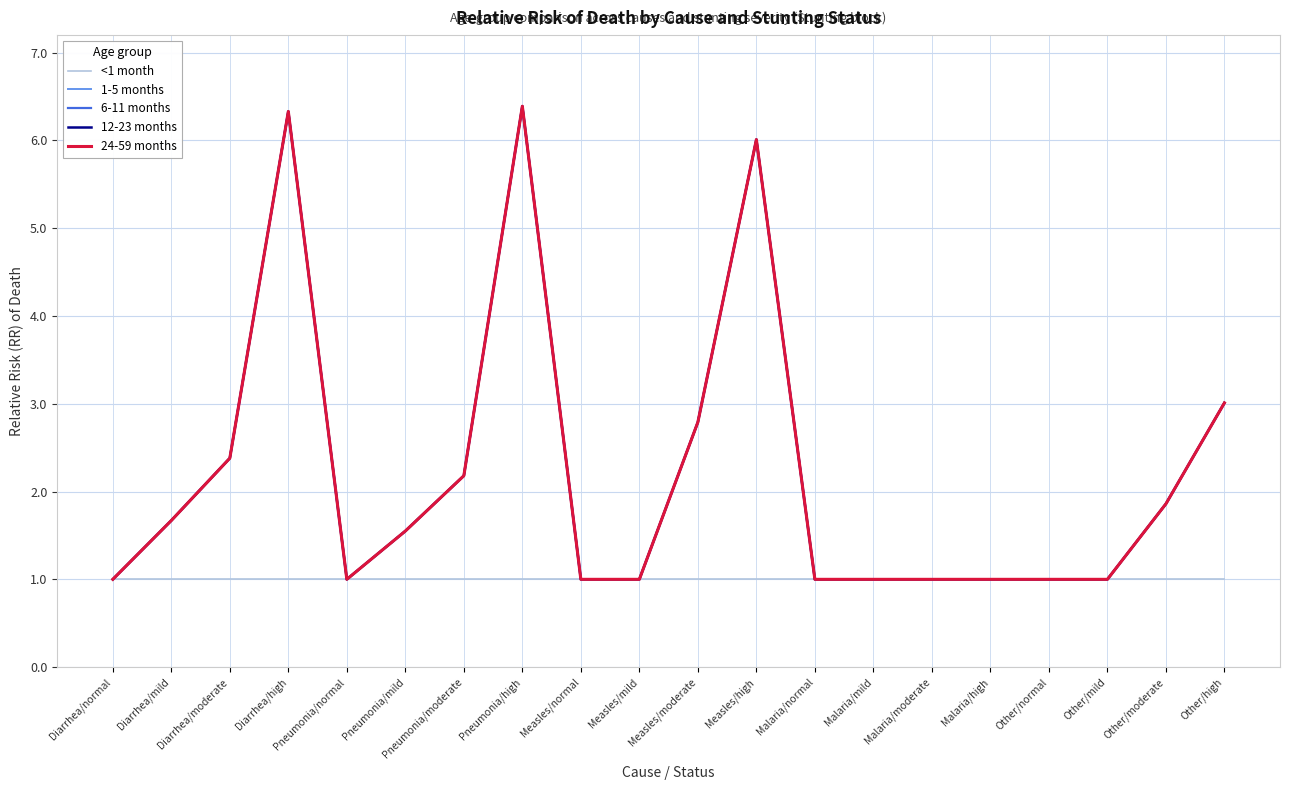

Is it true that 24-59 months equals 1.0 at Measles/normal?

True